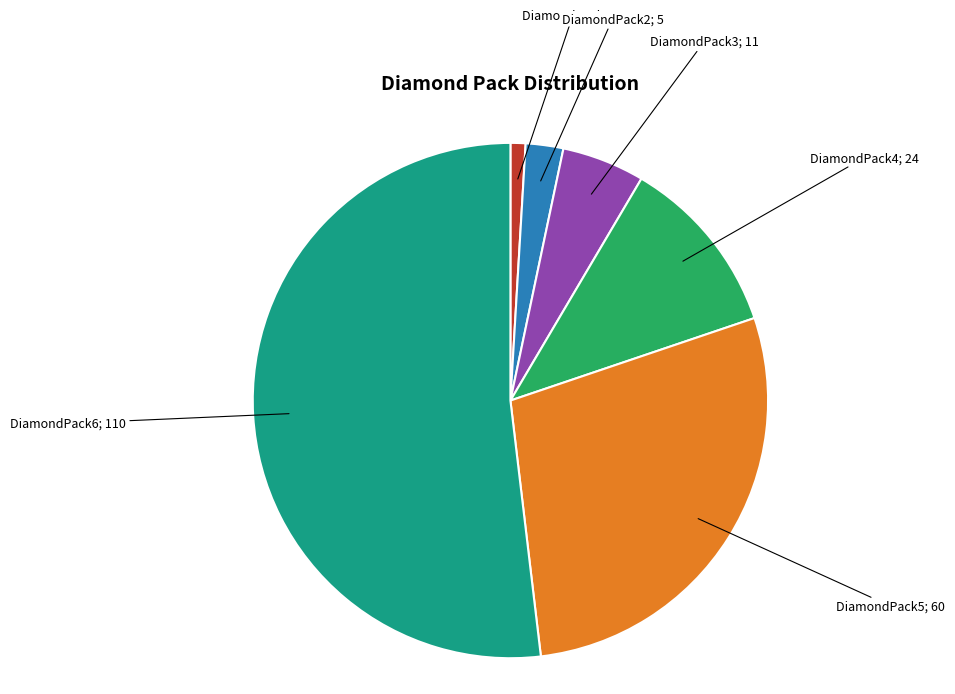

How many segments does this pie chart have?

6